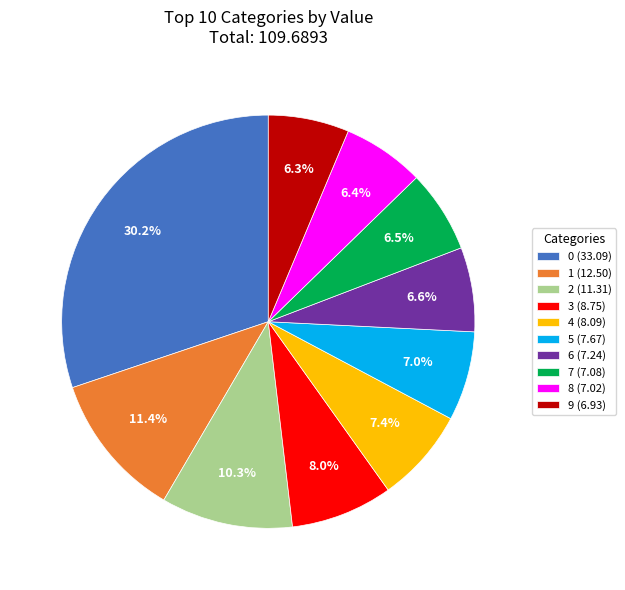

What is the total percentage of 6 and 8?

13.0%